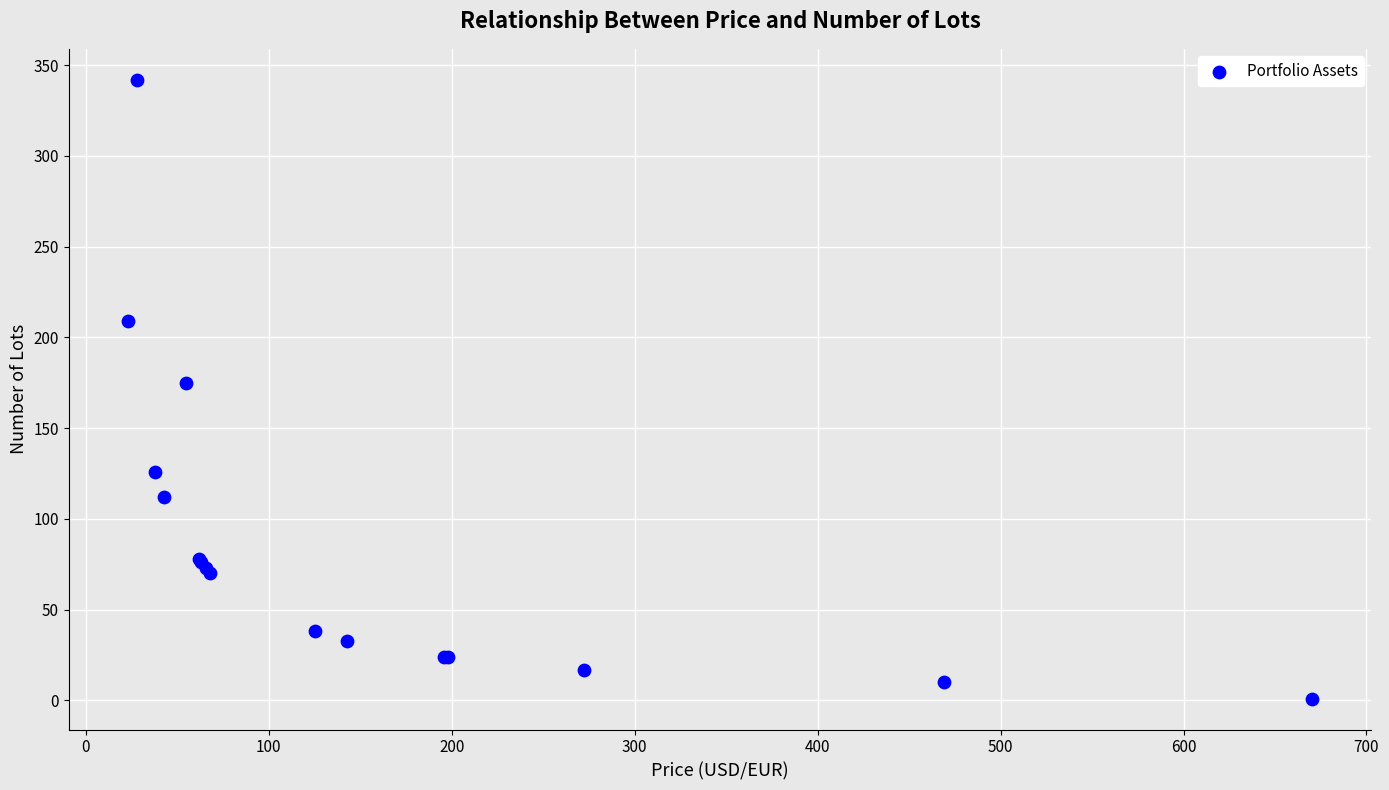

What Y value in the scatter plot is closest to 171?

175